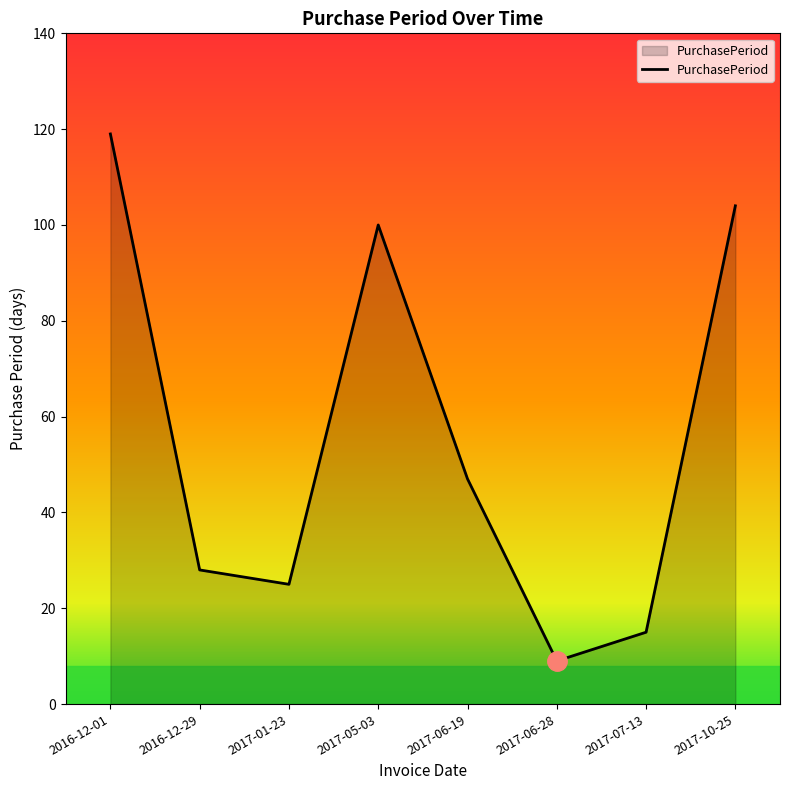

Reading right to left, extract all data points from this chart.

2017-10-25=104	2017-07-13=15	2017-06-28=9	2017-06-19=47	2017-05-03=100	2017-01-23=25	2016-12-29=28	2016-12-01=119